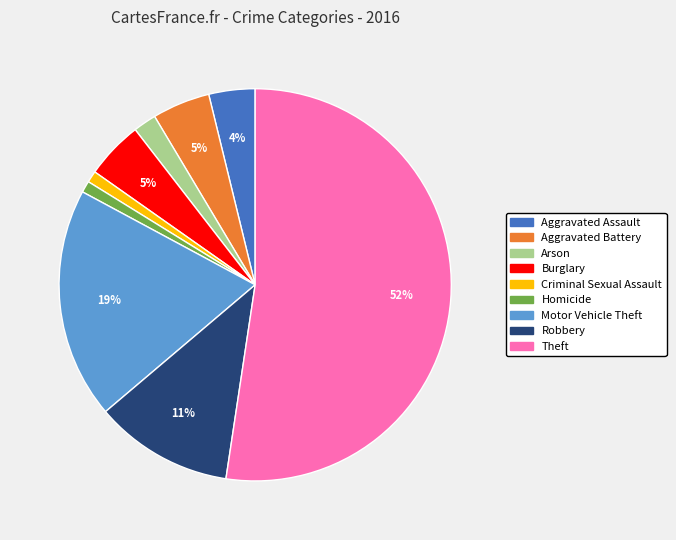

Which slice is the largest?

Theft